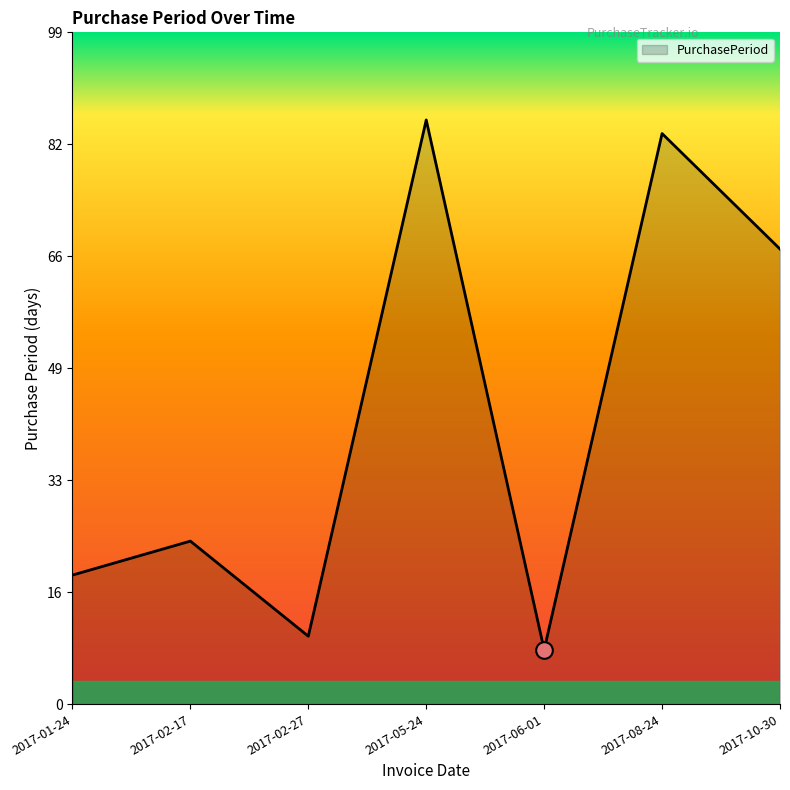

Where is the data nearest to the value 47?

2017-10-30